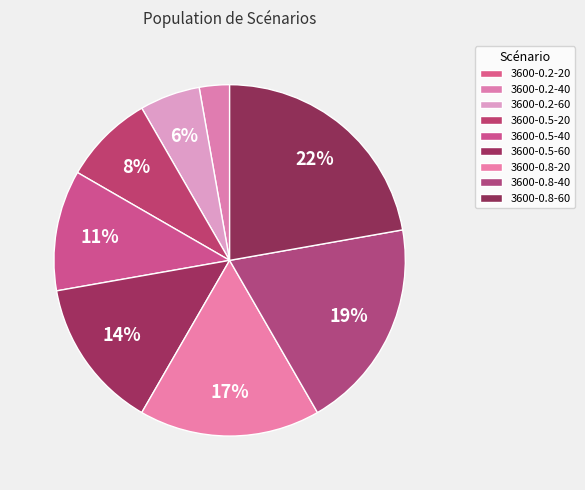

To the nearest percent, what portion does 3600-0.2-40 represent?

3%